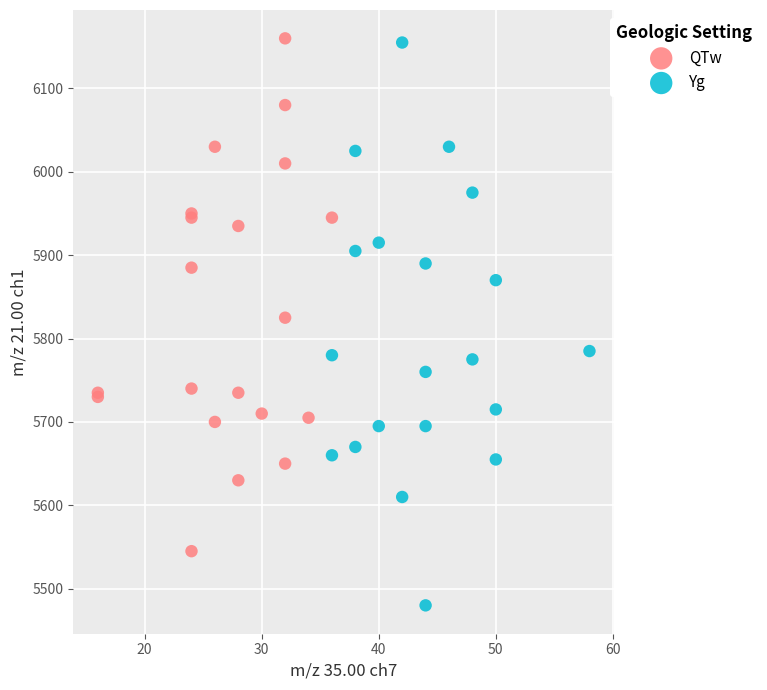

Which series has the largest Y range (max minus min)?

Yg